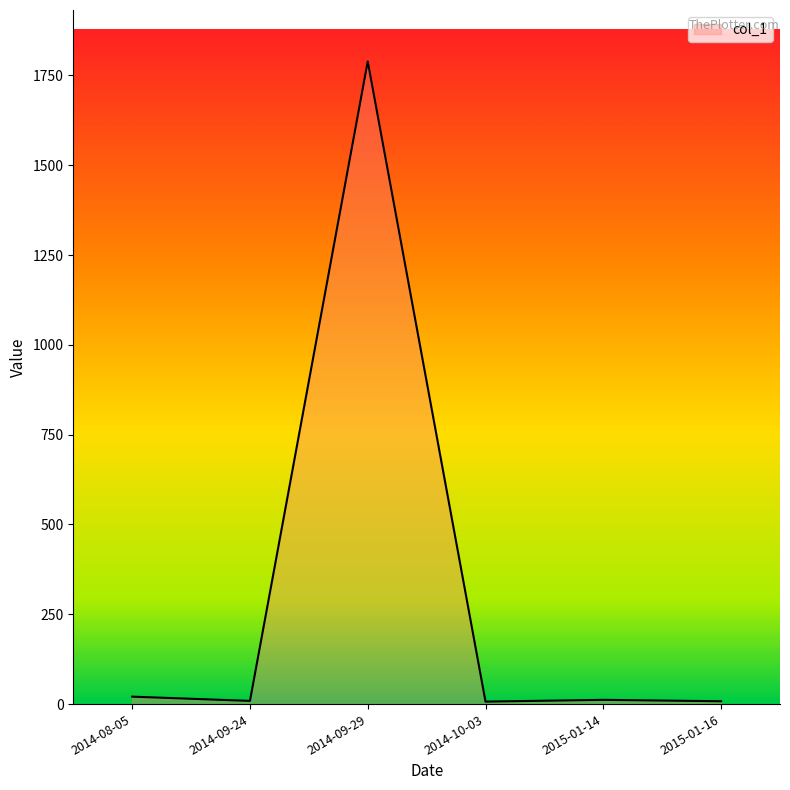

How many lines are shown in the chart?

1